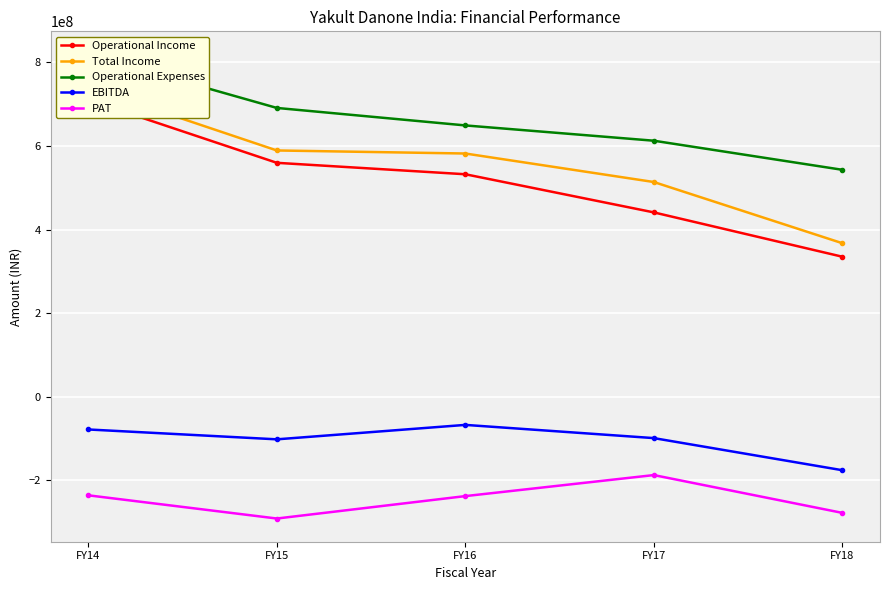

At which label is PAT closest to -239203505?

FY16